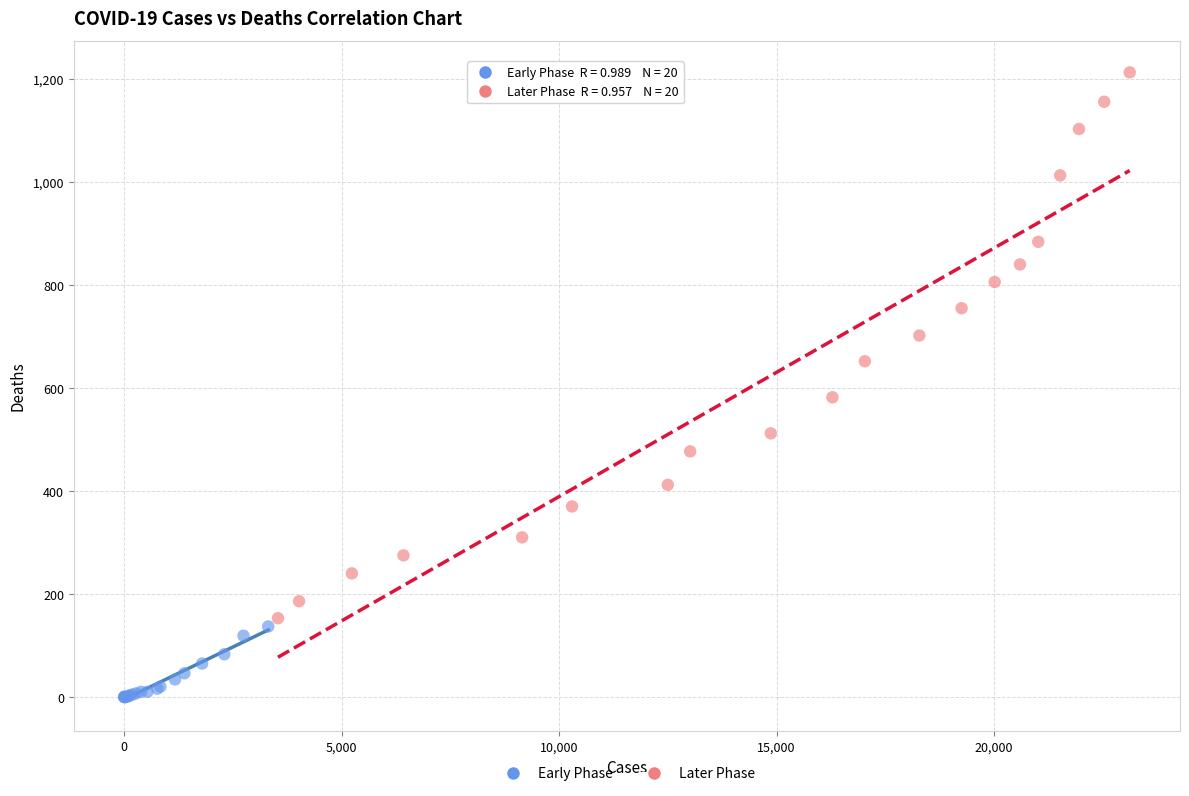

Which series reaches the minimum Y coordinate?

Early Phase